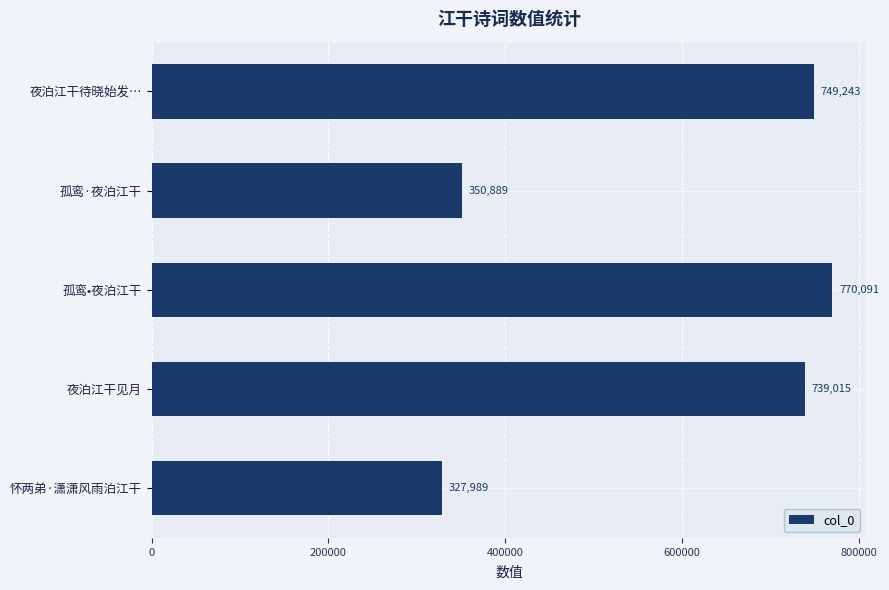

Reading bottom to top, list all the values displayed in this chart.

327989	739015	770091	350889	749243